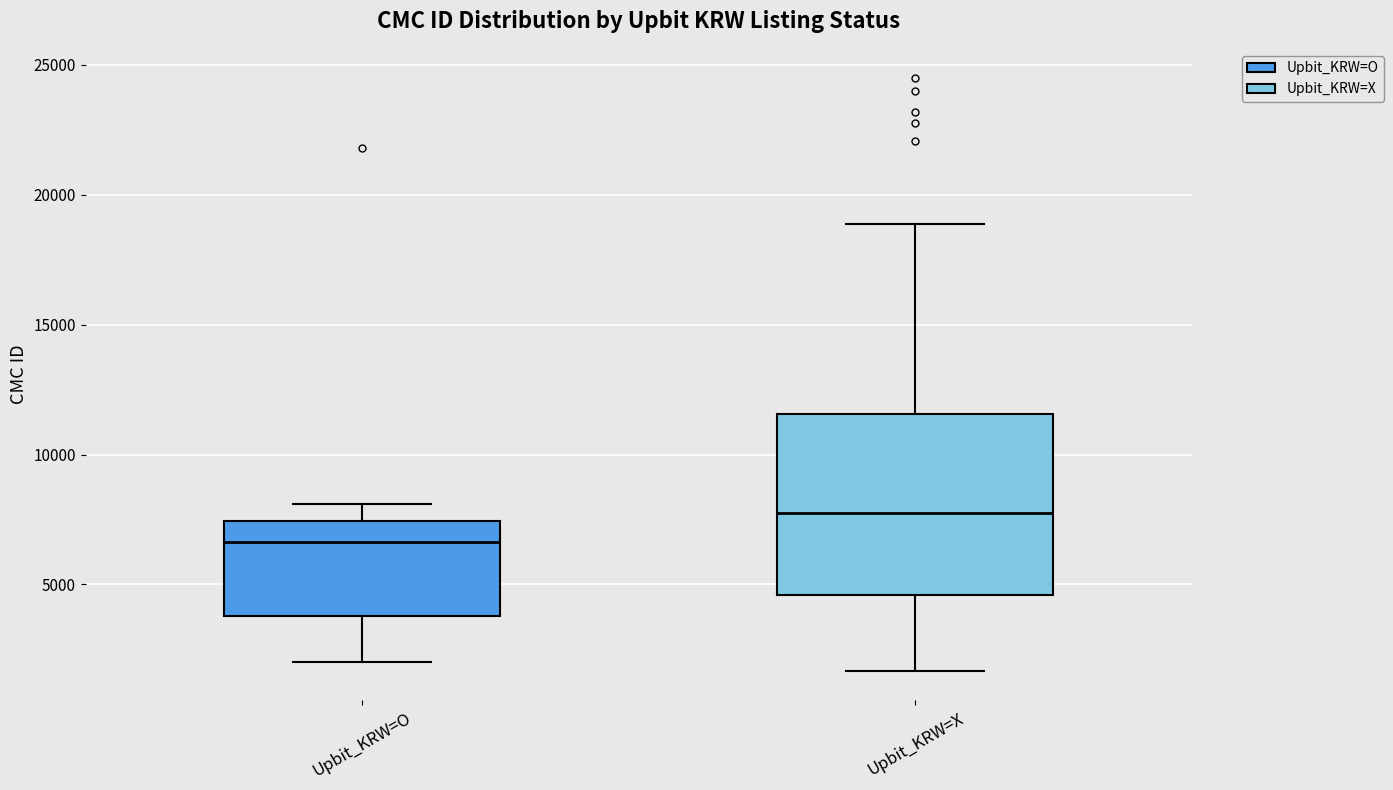

Reading left to right, read every box against the y-axis: the position of its median line, the range the box covers, and the ends of its whiskers. The values are not printed on the chart, so give them approximately, as read against the axis.

Upbit_KRW=O: median 6500, box 4000 to 7500, whiskers 2000 to 8000
Upbit_KRW=X: median 7500, box 4500 to 11500, whiskers 1500 to 19000